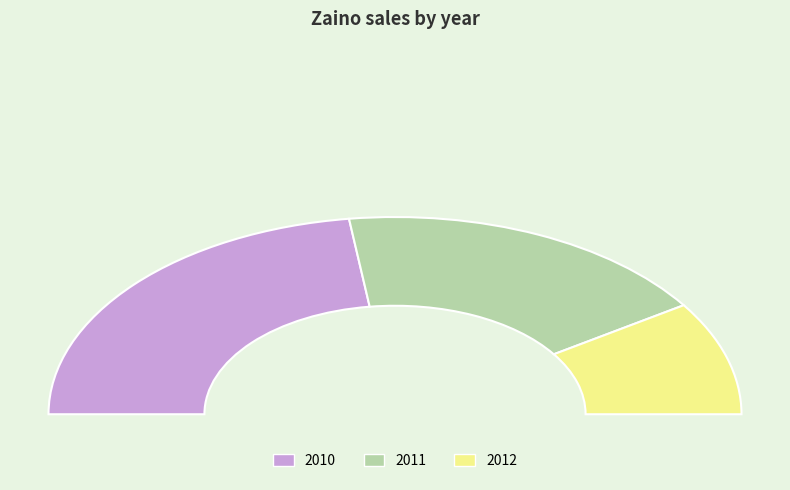

What is the change in value from 2010 to 2012?

-16